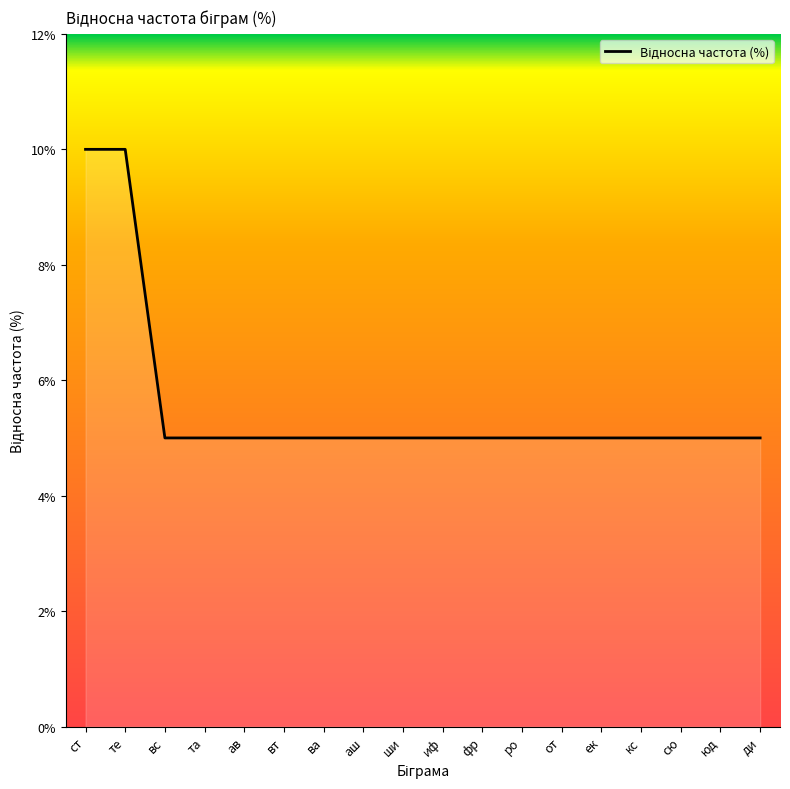

What is the sum of the values at фр and аш?

10